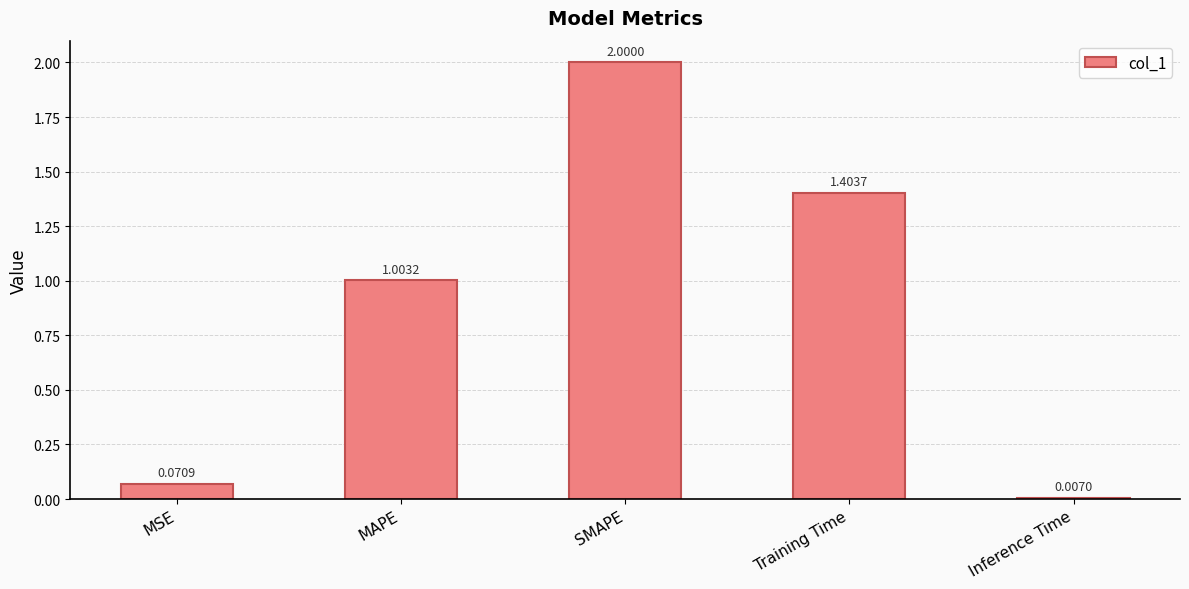

What is the label of the 4th bar from the left?

Training Time